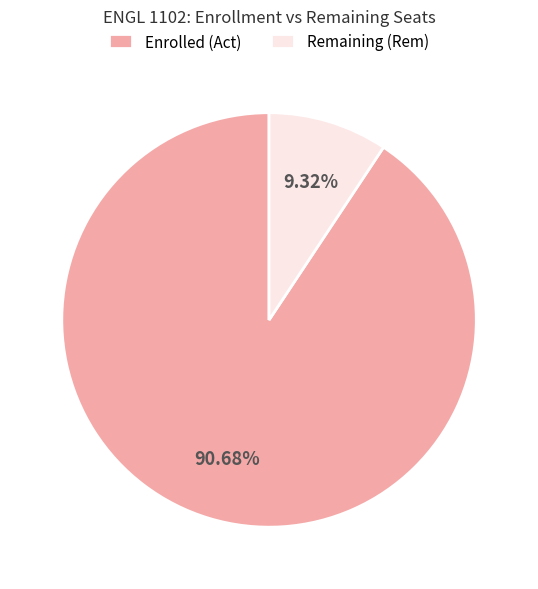

Rank the categories by value from lowest to highest.

Remaining (Rem), Enrolled (Act)